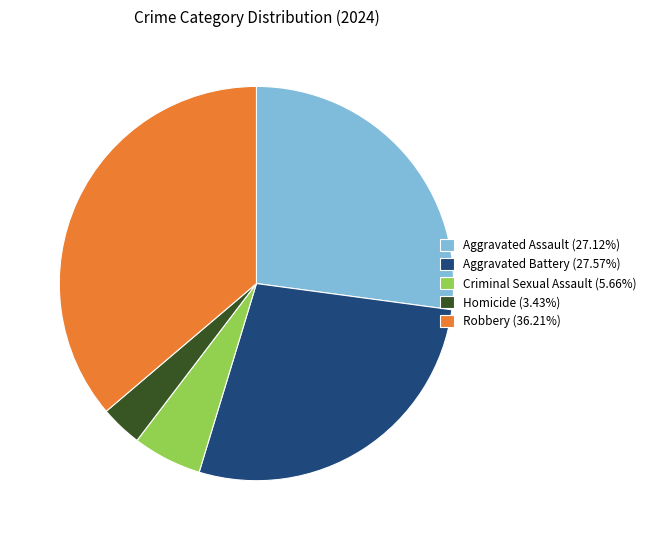

Which category has the biggest portion of the pie?

Robbery